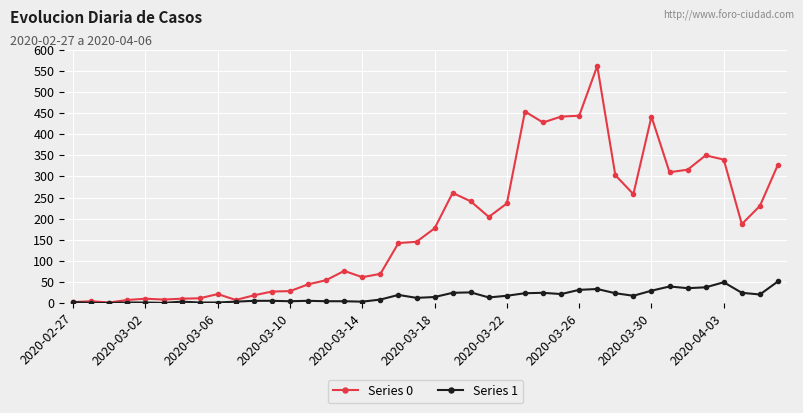

What is the maximum value shown in the chart?

562